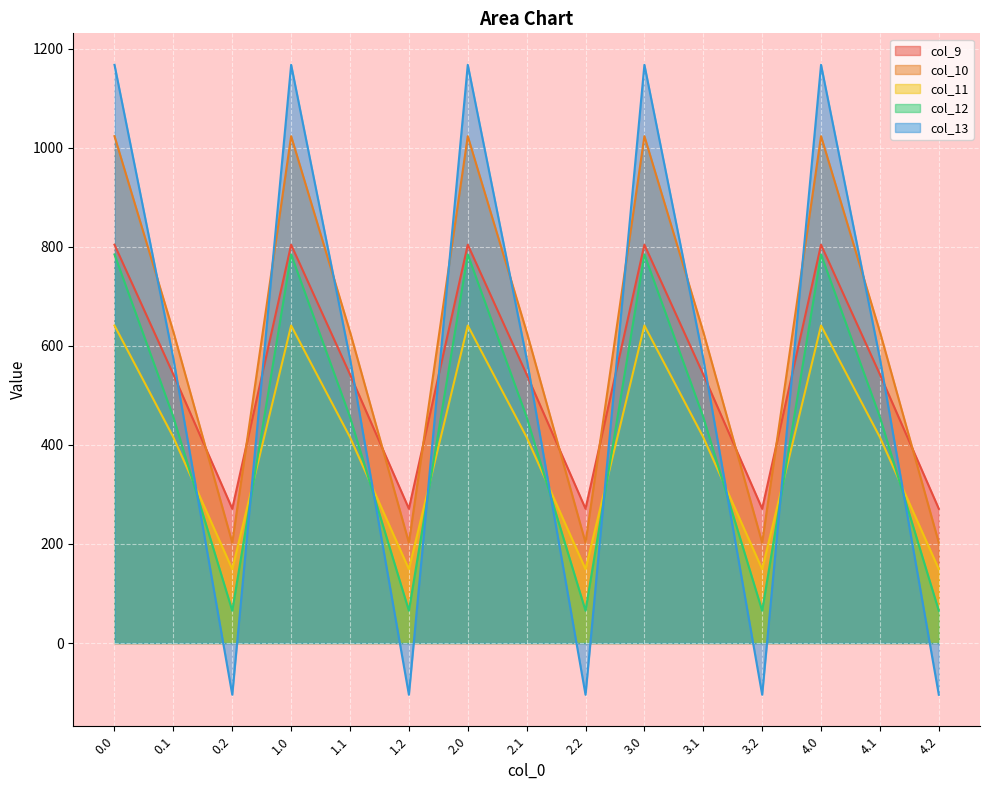

At which category does the chart reach its minimum across all series?

0.2